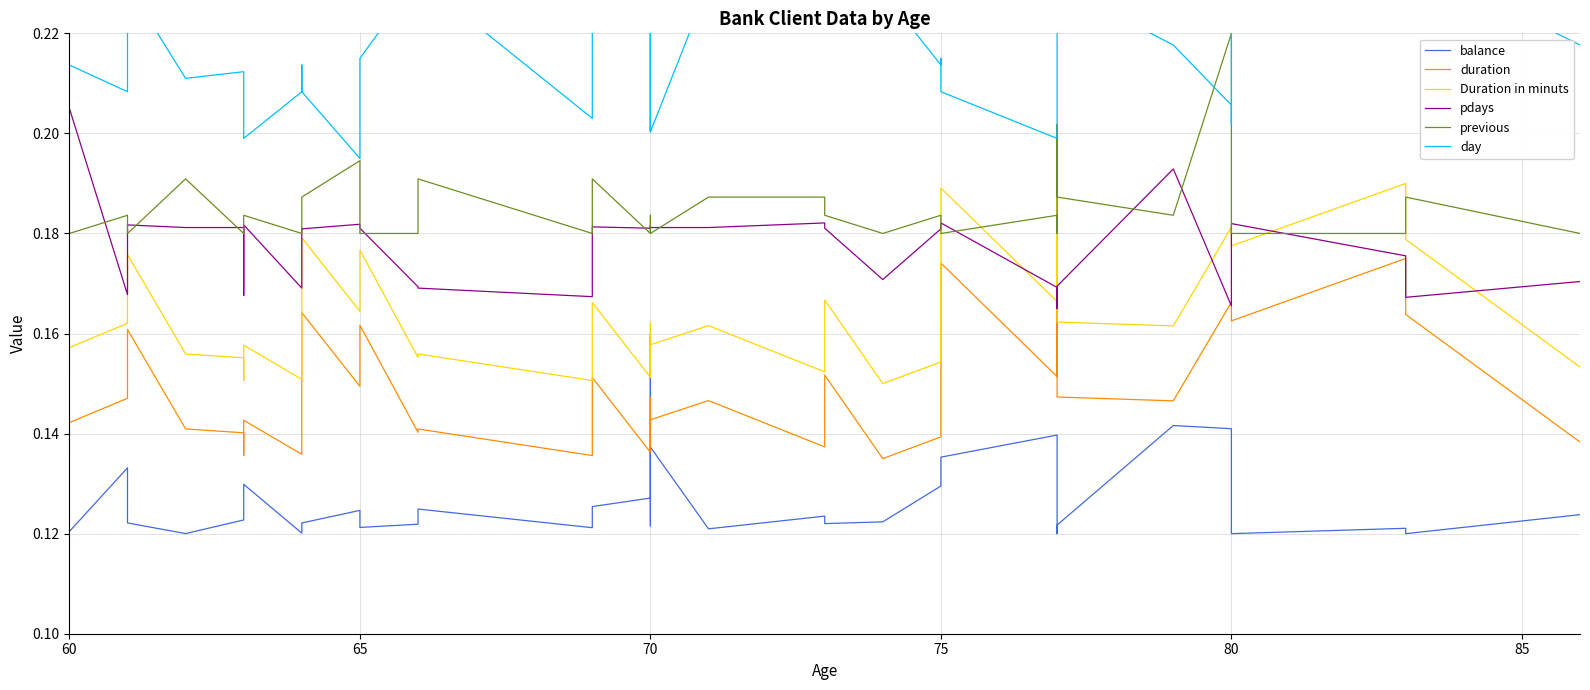

What is the label of the 28th point from the right?

65